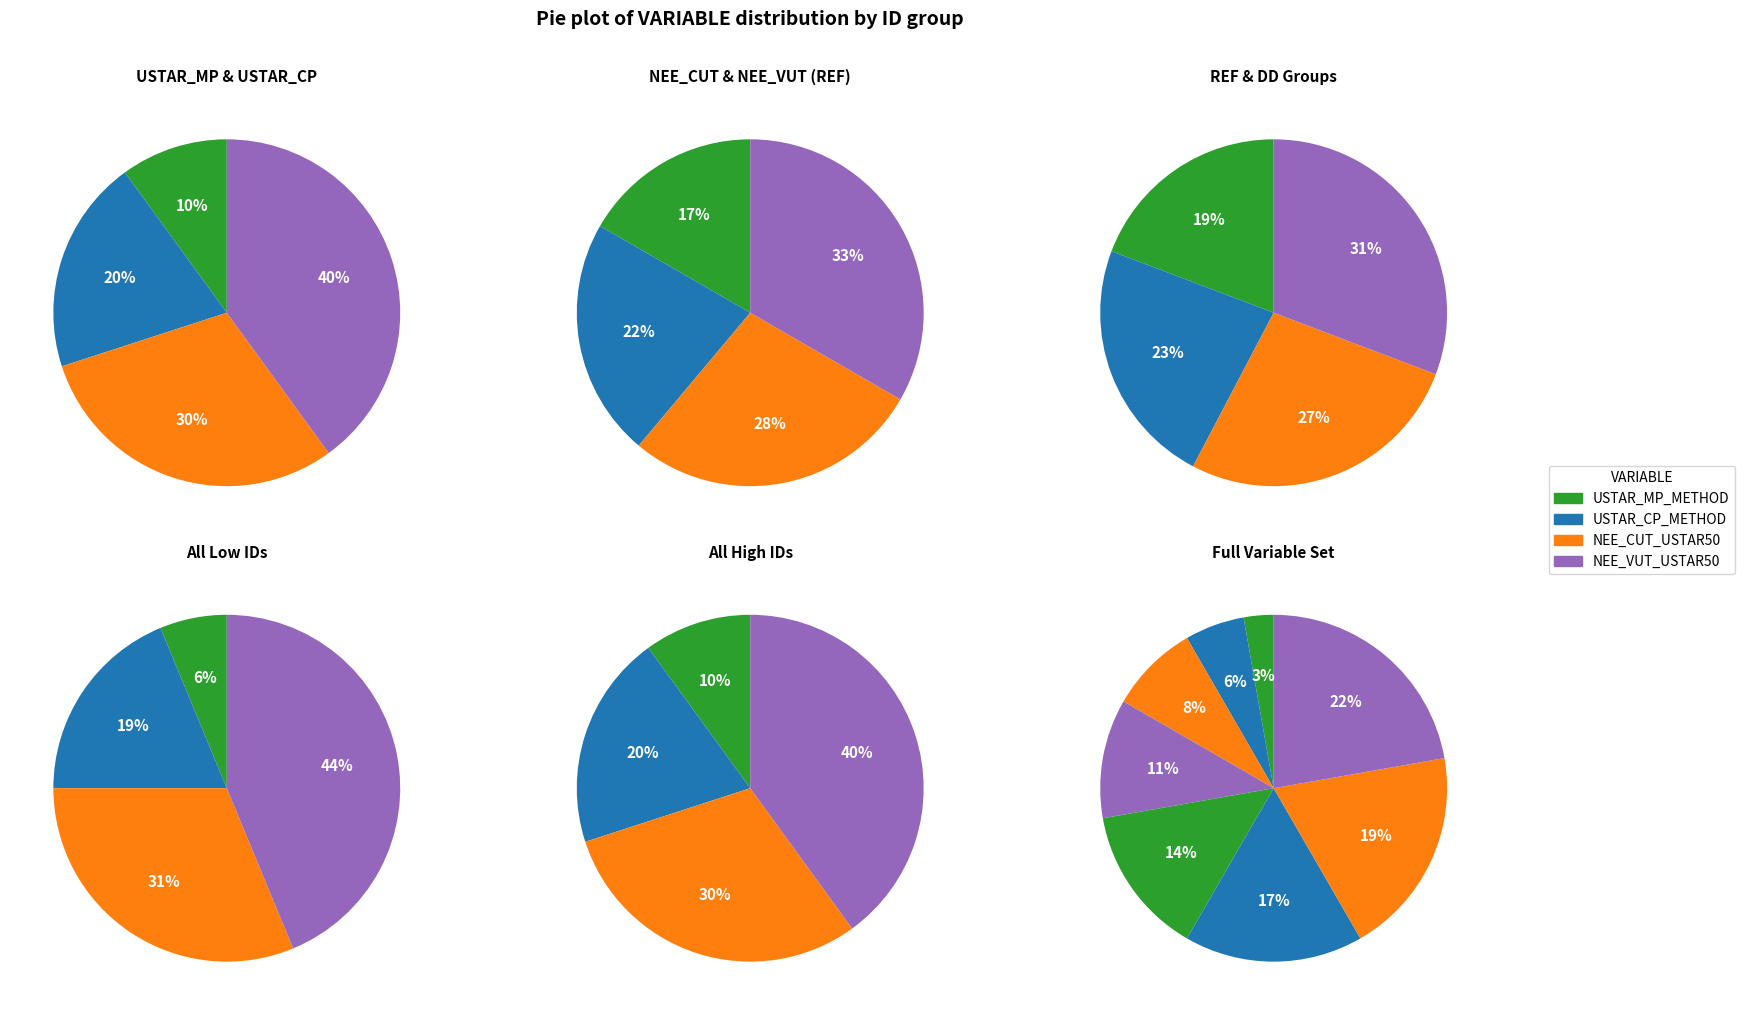

To the nearest percent, what portion does USTAR_MP_METHOD represent?

3%